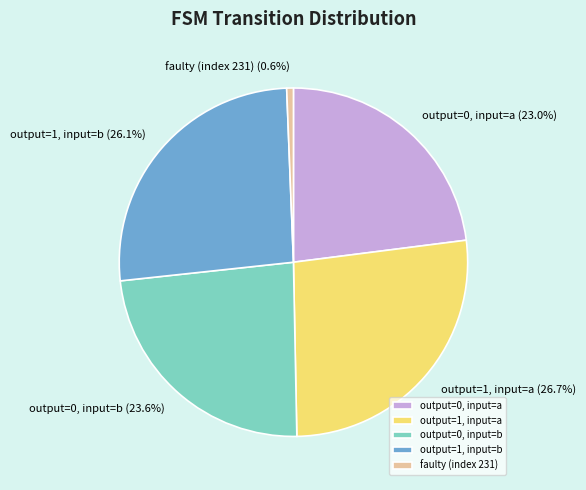

Is there any slice that represents more than half of the pie?

No